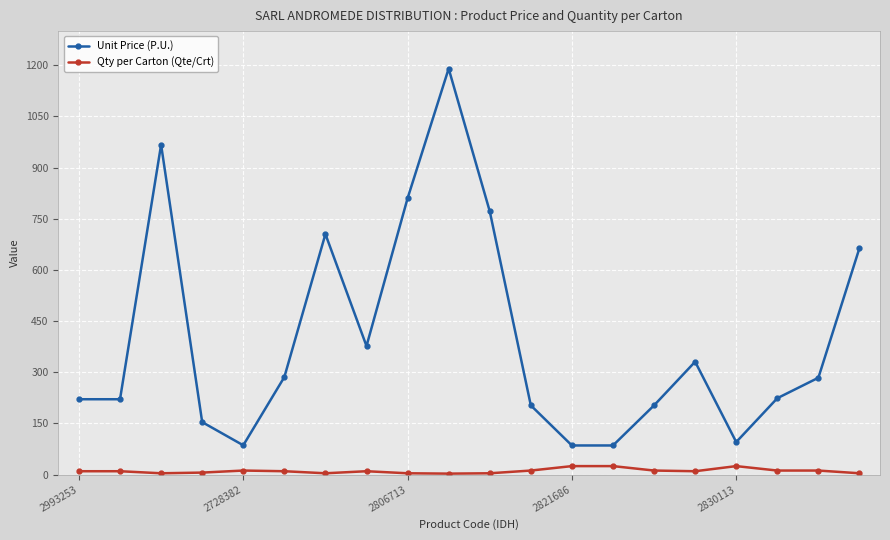

True or false: Qty per Carton (Qte/Crt) has more than 0 interior local peaks.

True